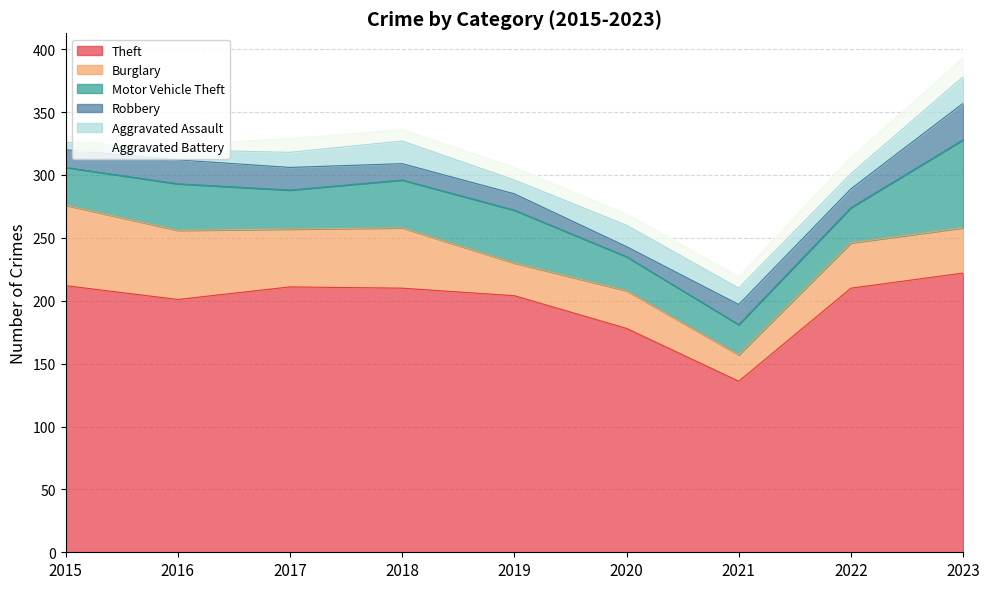

At which label is Burglary closest to 42?

2017